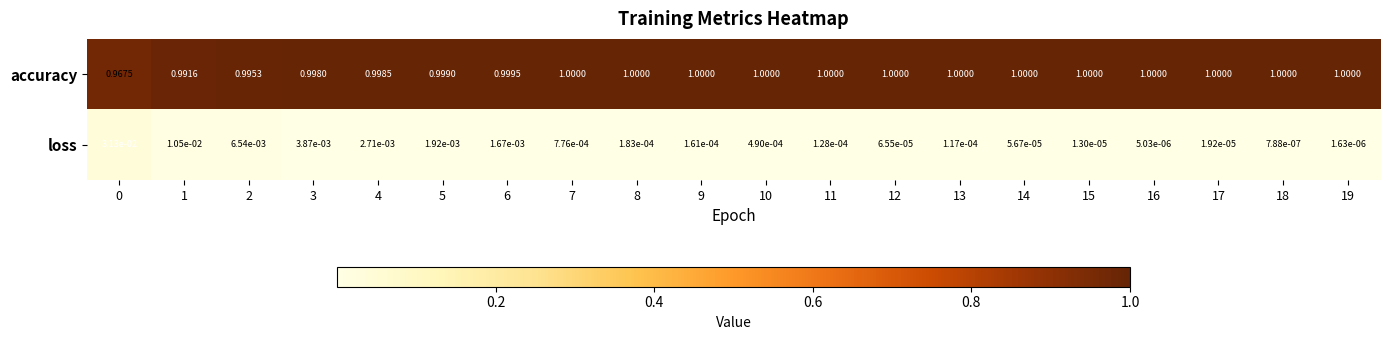

Rank the series at 11 from lowest to highest value.

loss, accuracy